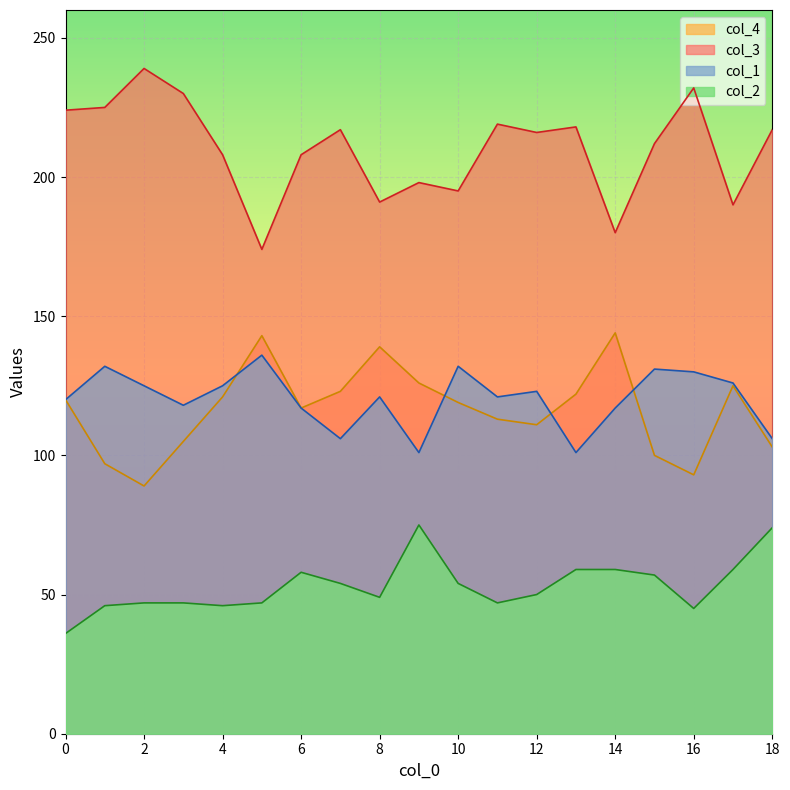

Is it true that col_1 equals 50 at 17?

False